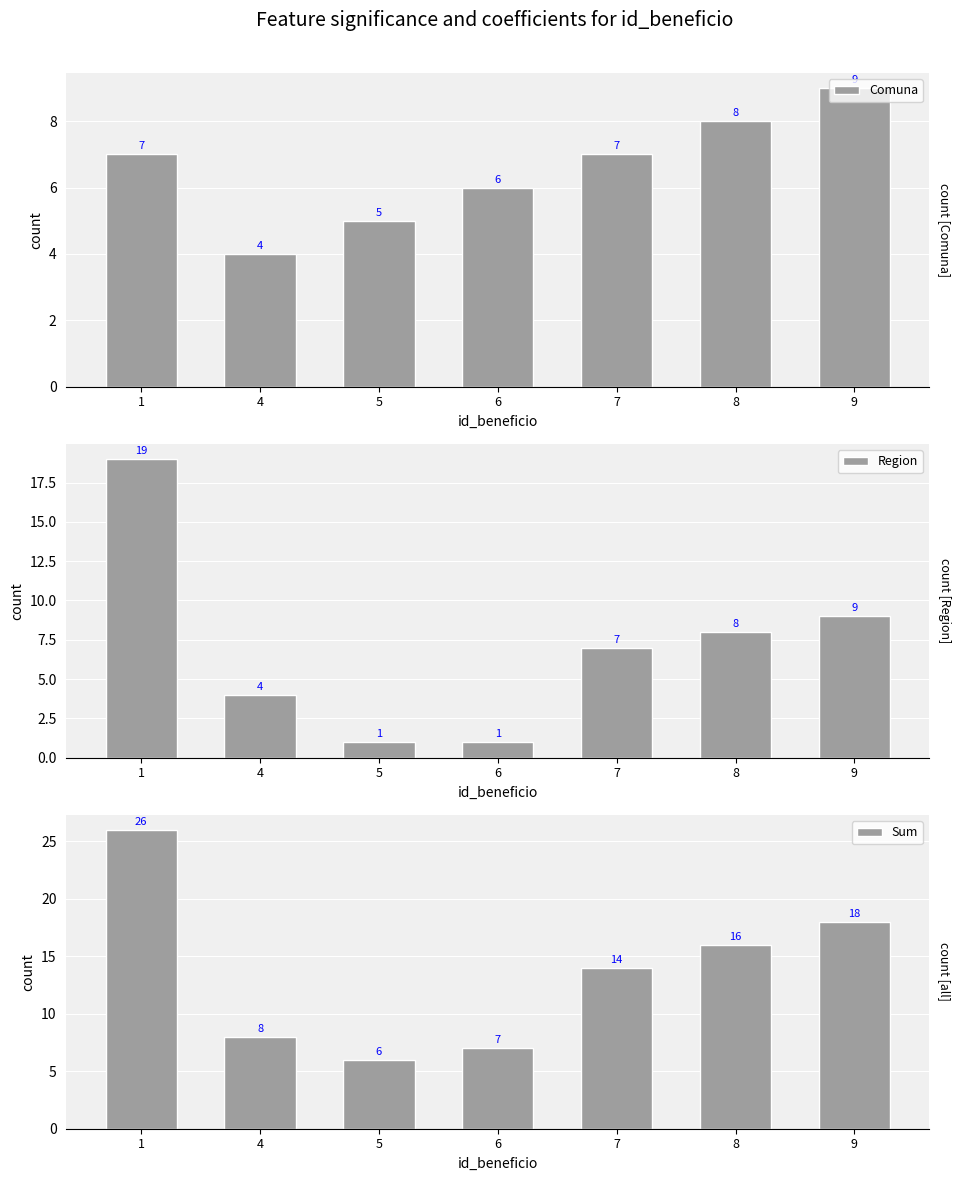

Reading left to right, what are all the values shown in this chart?

Comuna: 1=7	4=4	5=5	6=6	7=7	8=8	9=9
Region: 1=19	4=4	5=1	6=1	7=7	8=8	9=9
Sum: 1=26	4=8	5=6	6=7	7=14	8=16	9=18